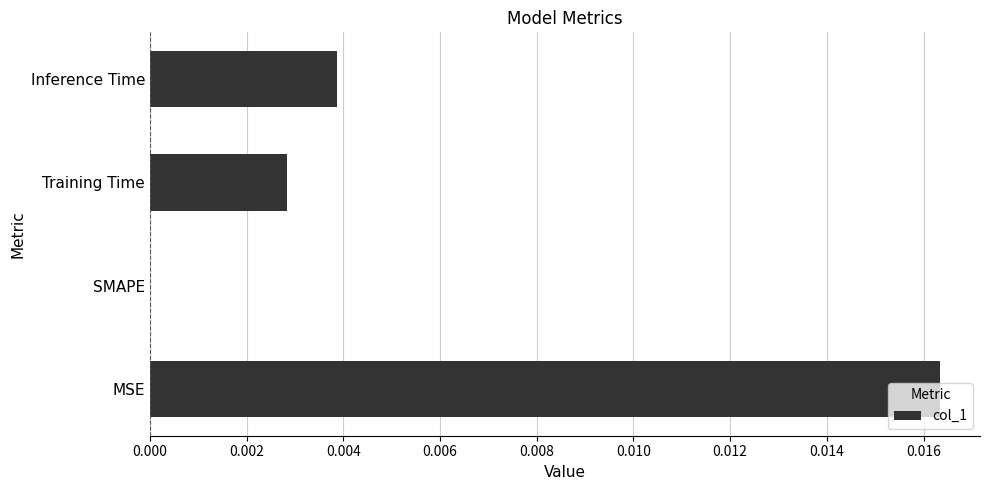

The chart shows a value of 0.0 at Training Time. True or false?

True